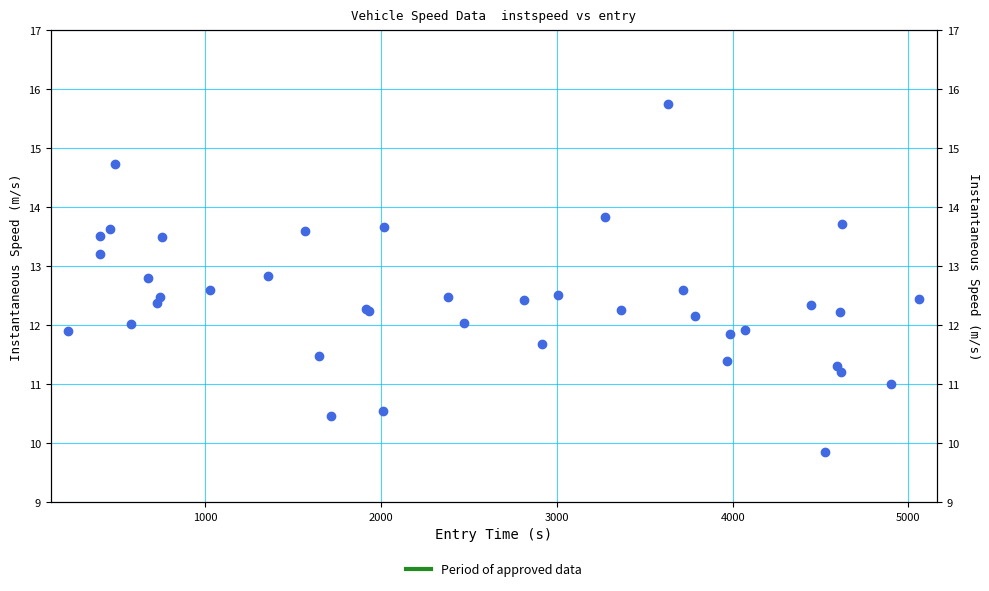

Reading left to right, list all the values displayed in this chart.

11.9	13.2	13.5	13.6	14.7	12.0	12.8	12.4	12.5	13.5	12.6	12.8	13.6	11.5	10.5	12.3	12.2	10.6	13.7	12.5	12.0	12.4	11.7	12.5	13.8	12.3	15.7	12.6	12.2	11.4	11.9	11.9	12.3	9.8	11.3	12.2	11.2	13.7	11.0	12.4